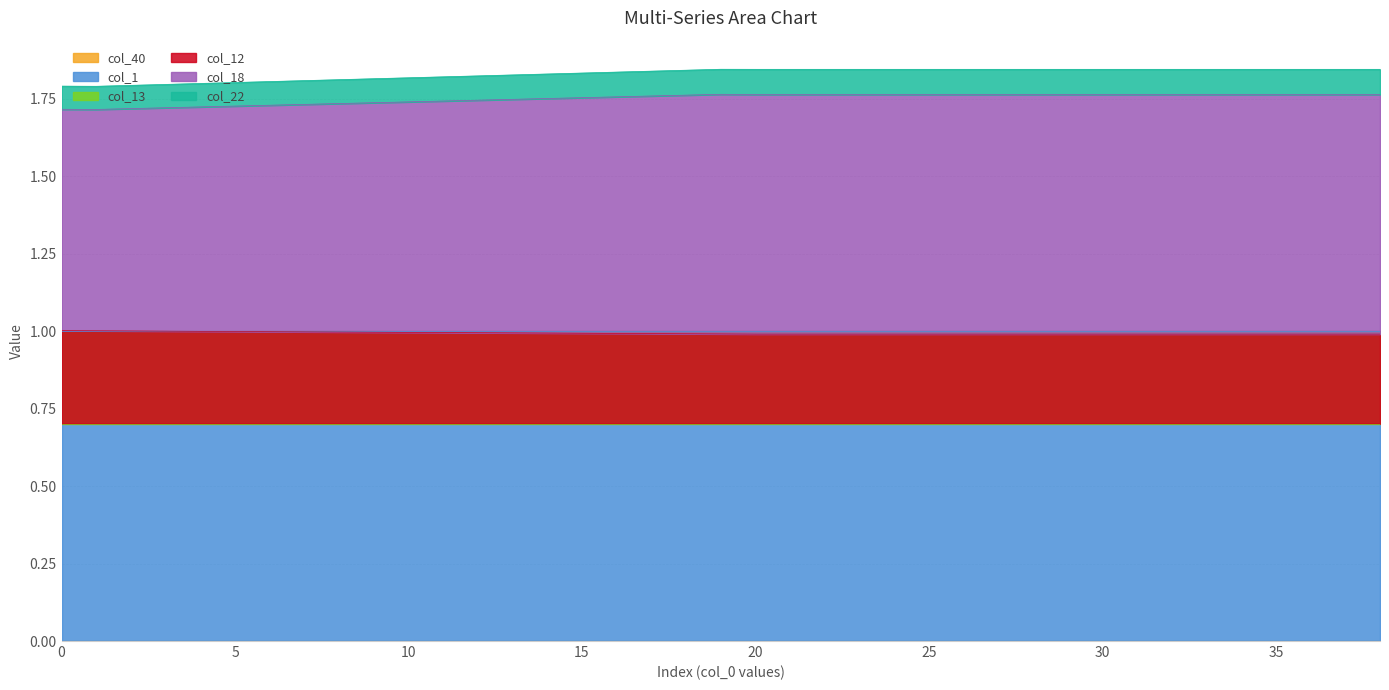

True or false: col_12 and col_22 cross at least once.

False